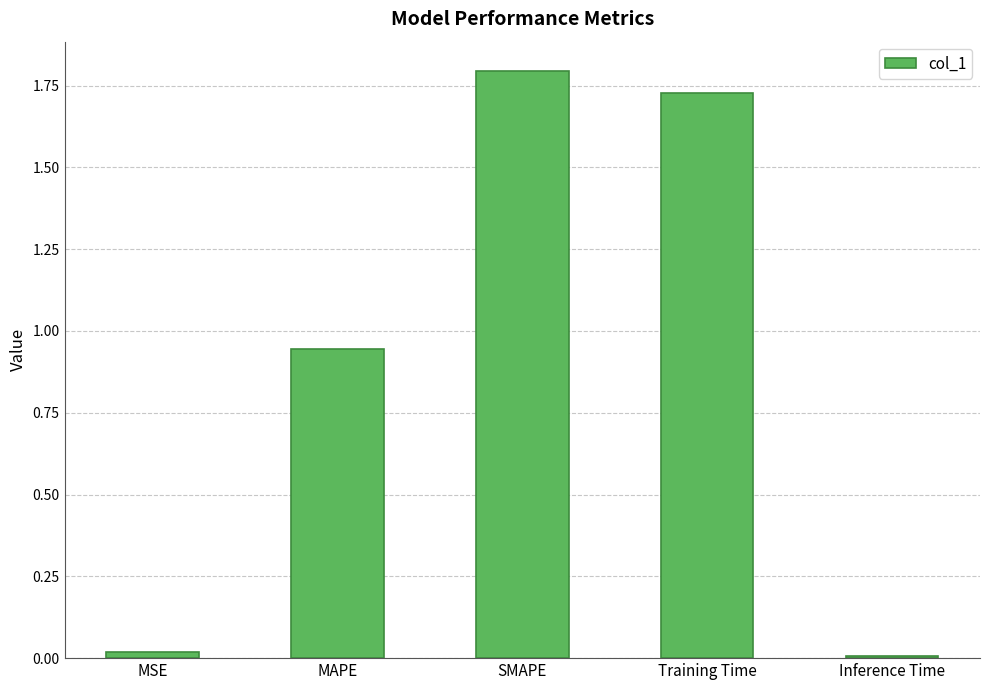

What is the value of the 3rd bar from the left?

1.8